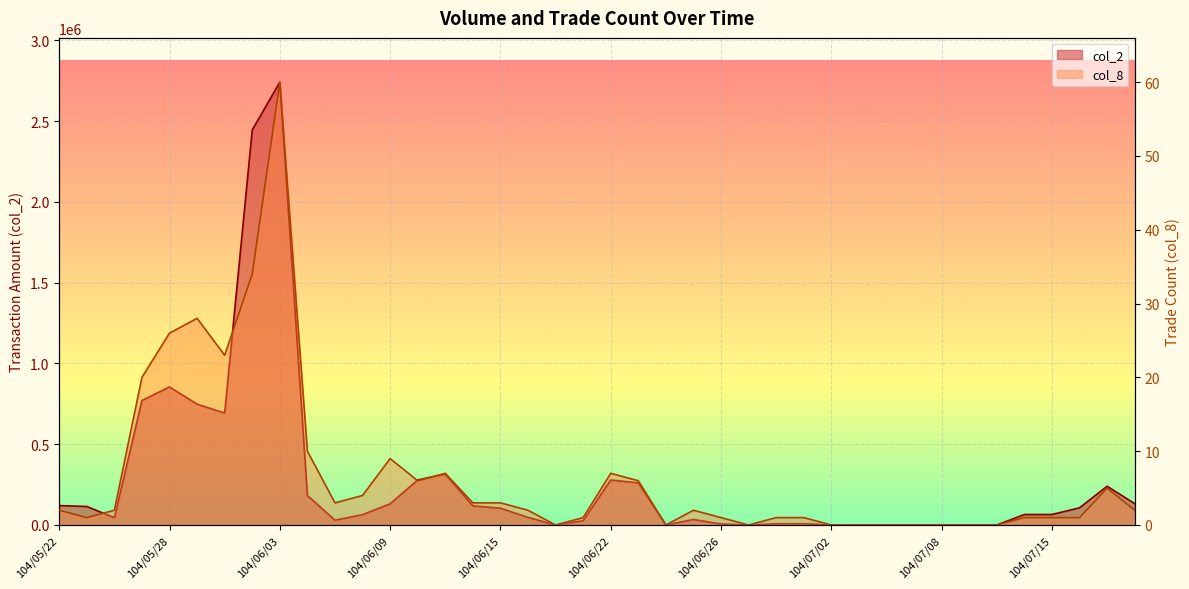

Reading left to right, list all the values displayed in this chart.

col_2: 104/05/22=120000	104/05/25=114660	104/05/26=45280	104/05/27=770640	104/05/28=854480	104/05/29=747690	104/06/01=692900	104/06/02=2445540	104/06/03=2740690	104/06/04=182470	104/06/05=29830	104/06/08=63950	104/06/09=131120	104/06/10=278720	104/06/11=314210	104/06/12=118350	104/06/15=104080	104/06/16=46950	104/06/17=0	104/06/18=26750	104/06/22=278650	104/06/23=260540	104/06/24=0	104/06/25=34250	104/06/26=6300	104/06/29=0	104/06/30=7400	104/07/01=8000	104/07/02=0	104/07/03=0	104/07/06=0	104/07/07=0	104/07/08=0	104/07/09=0	104/07/13=0	104/07/14=65000	104/07/15=65000	104/07/16=106500	104/07/17=239950	104/07/20=132510
col_8: 104/05/22=2	104/05/25=1	104/05/26=2	104/05/27=20	104/05/28=26	104/05/29=28	104/06/01=23	104/06/02=34	104/06/03=60	104/06/04=10	104/06/05=3	104/06/08=4	104/06/09=9	104/06/10=6	104/06/11=7	104/06/12=3	104/06/15=3	104/06/16=2	104/06/17=0	104/06/18=1	104/06/22=7	104/06/23=6	104/06/24=0	104/06/25=2	104/06/26=1	104/06/29=0	104/06/30=1	104/07/01=1	104/07/02=0	104/07/03=0	104/07/06=0	104/07/07=0	104/07/08=0	104/07/09=0	104/07/13=0	104/07/14=1	104/07/15=1	104/07/16=1	104/07/17=5	104/07/20=2